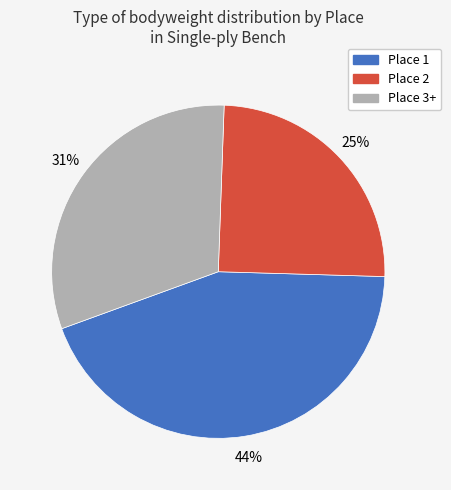

Is there a majority slice in this chart?

No